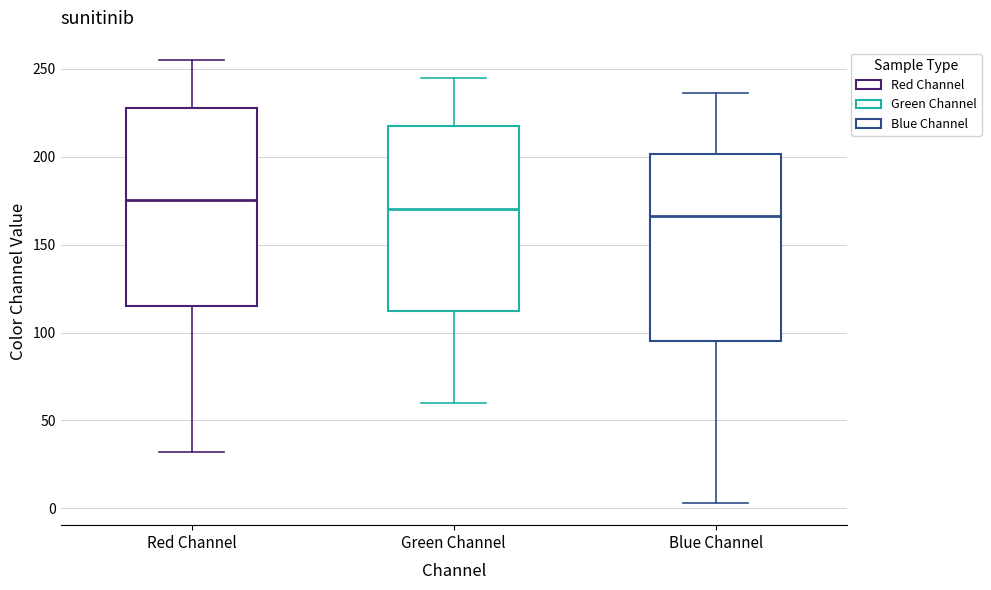

Reading left to right, read every box against the y-axis: the position of its median line, the range the box covers, and the ends of its whiskers. The values are not printed on the chart, so give them approximately, as read against the axis.

Red Channel: median 175, box 115 to 230, whiskers 30 to 255
Green Channel: median 170, box 115 to 220, whiskers 60 to 245
Blue Channel: median 165, box 95 to 200, whiskers 5 to 235